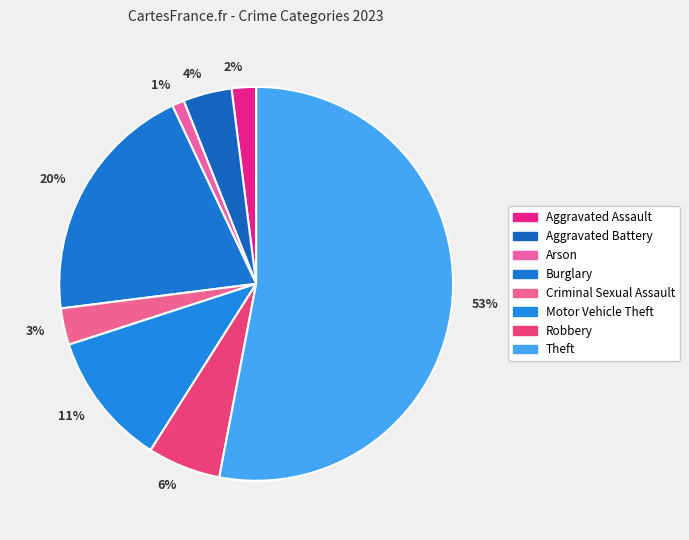

What is the ratio of the value at Criminal Sexual Assault to the value at Burglary?

0.1